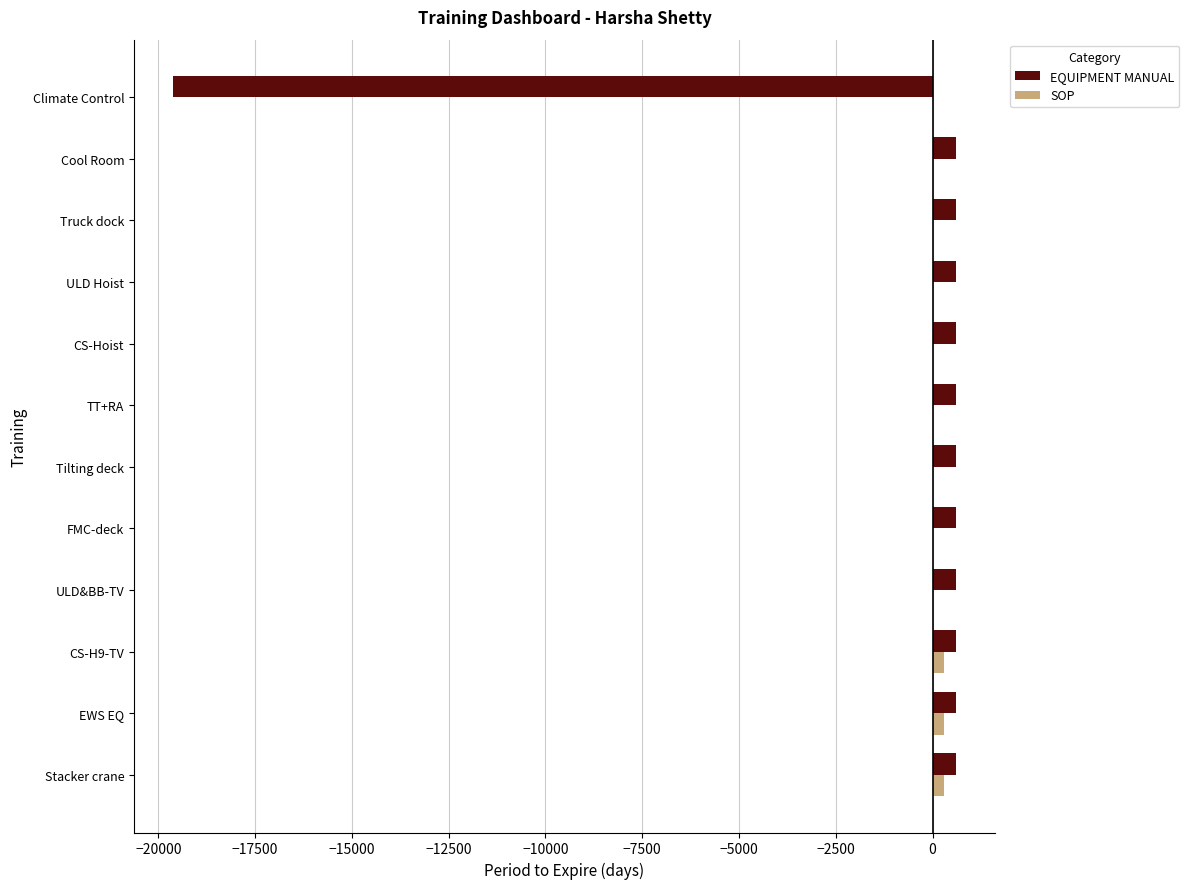

How many data points does each series have?

12